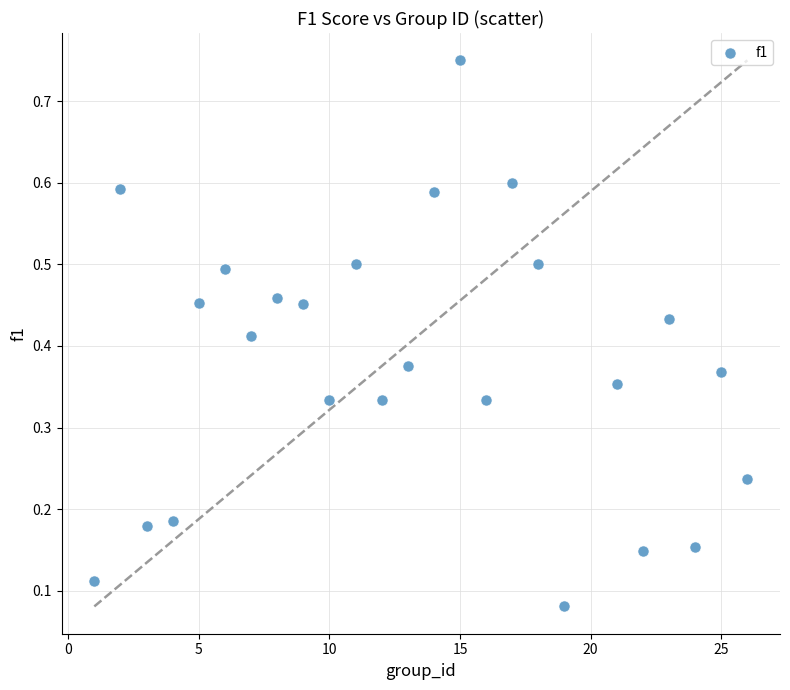

What is the range of X values (max minus min)?

25.0